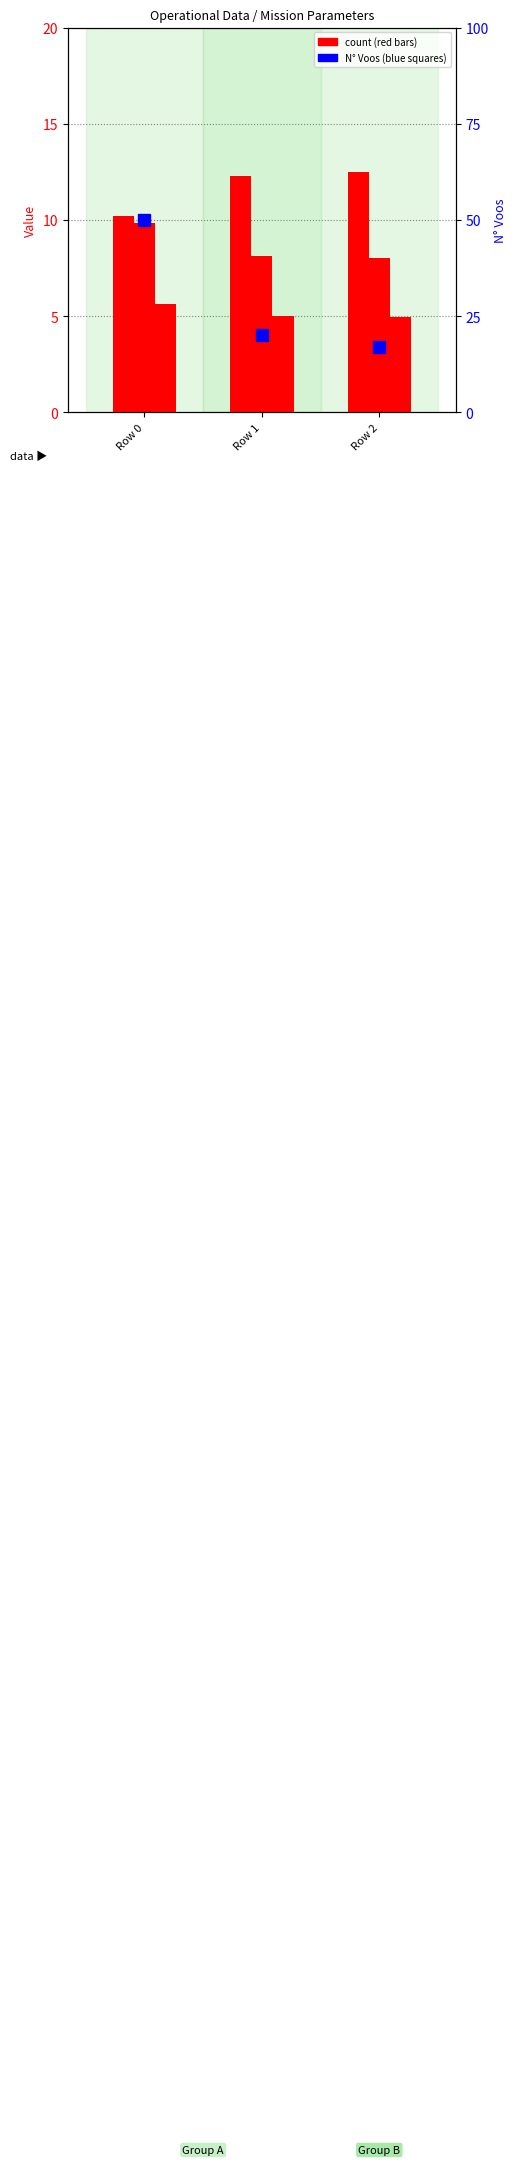

Is the value of Capacidade operacional [ha/h] at Row 1 greater than the value of N° Voos at Row 0?

No